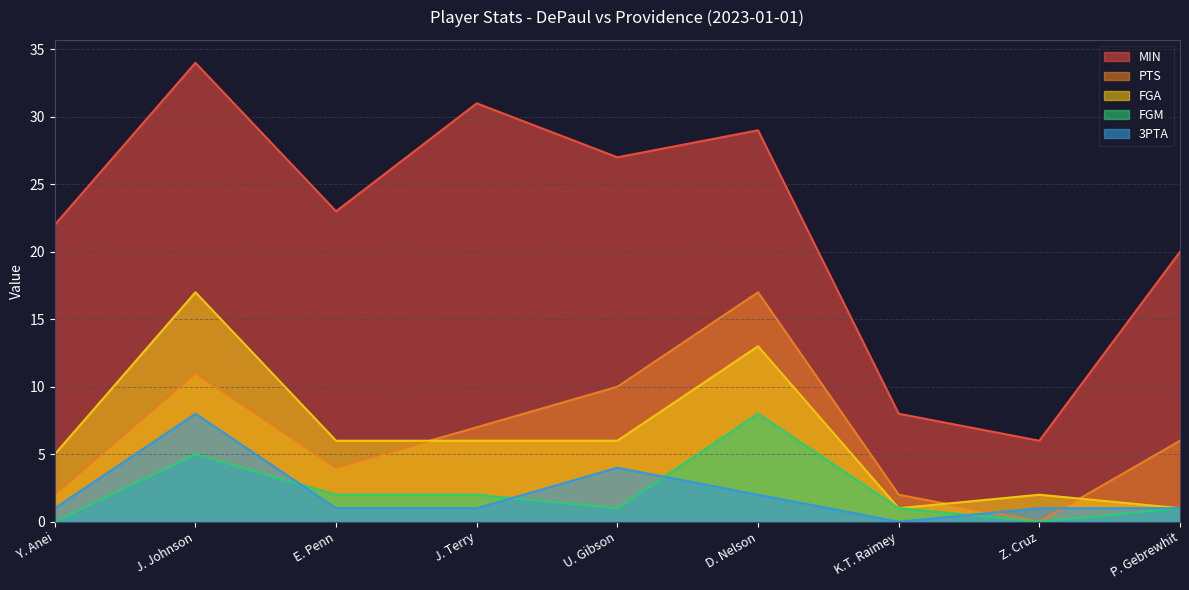

Reading left to right, what are all the values shown in this chart?

MIN: Y. Anei=22	J. Johnson=34	E. Penn=23	J. Terry=31	U. Gibson=27	D. Nelson=29	K.T. Raimey=8	Z. Cruz=6	P. Gebrewhit=20
PTS: Y. Anei=2	J. Johnson=11	E. Penn=4	J. Terry=7	U. Gibson=10	D. Nelson=17	K.T. Raimey=2	Z. Cruz=0	P. Gebrewhit=6
FGA: Y. Anei=5	J. Johnson=17	E. Penn=6	J. Terry=6	U. Gibson=6	D. Nelson=13	K.T. Raimey=1	Z. Cruz=2	P. Gebrewhit=1
FGM: Y. Anei=0	J. Johnson=5	E. Penn=2	J. Terry=2	U. Gibson=1	D. Nelson=8	K.T. Raimey=1	Z. Cruz=0	P. Gebrewhit=1
3PTA: Y. Anei=1	J. Johnson=8	E. Penn=1	J. Terry=1	U. Gibson=4	D. Nelson=2	K.T. Raimey=0	Z. Cruz=1	P. Gebrewhit=1